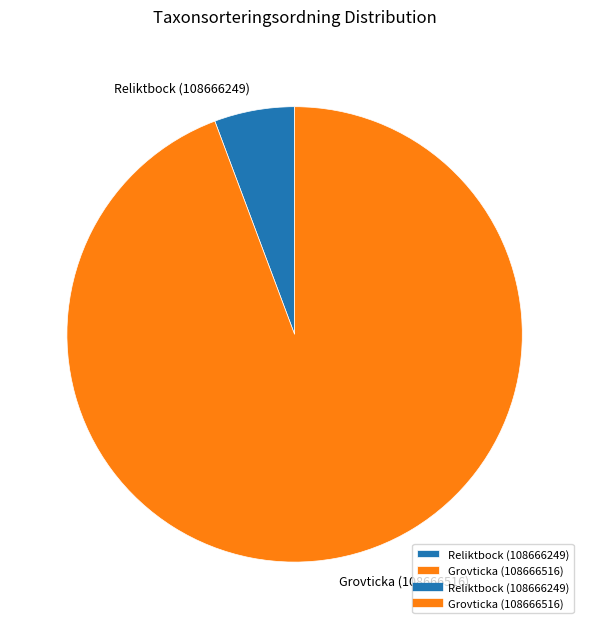

Which slice is the smallest?

Reliktbock (108666249)